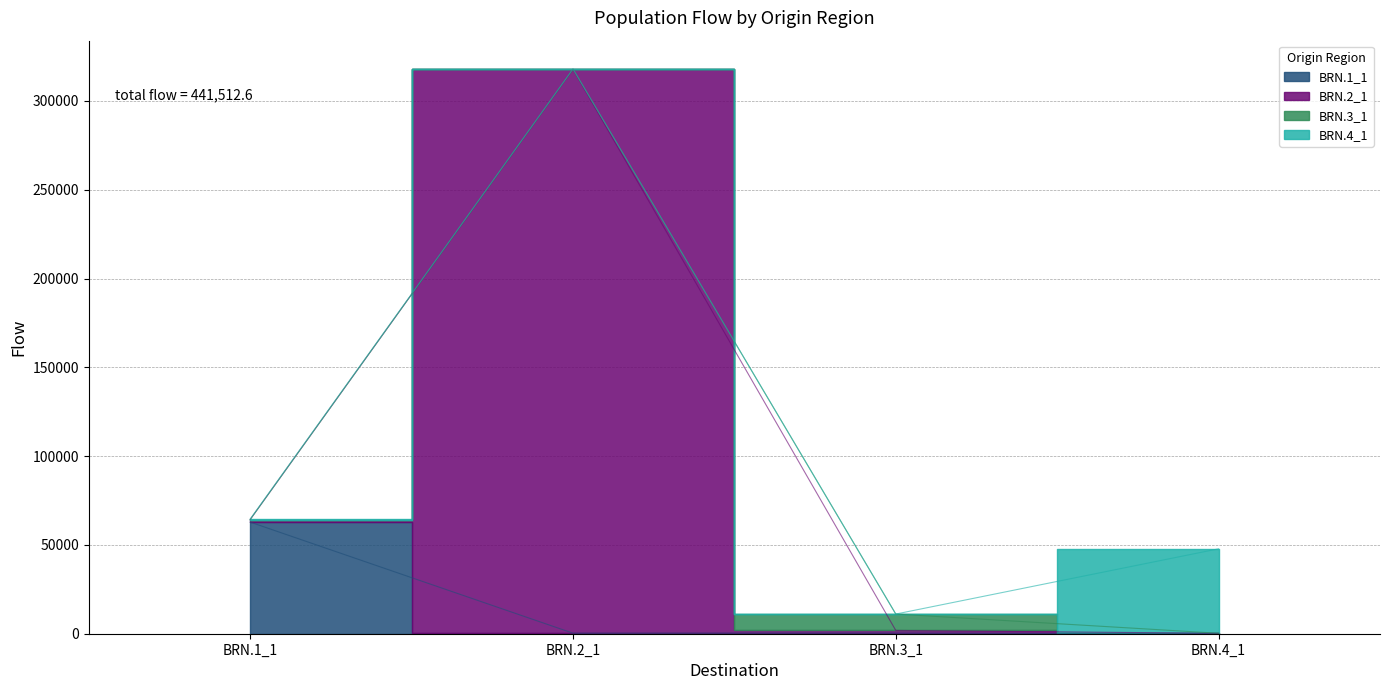

Between BRN.1_1 and BRN.4_1, which series saw the biggest shift?

BRN.1_1